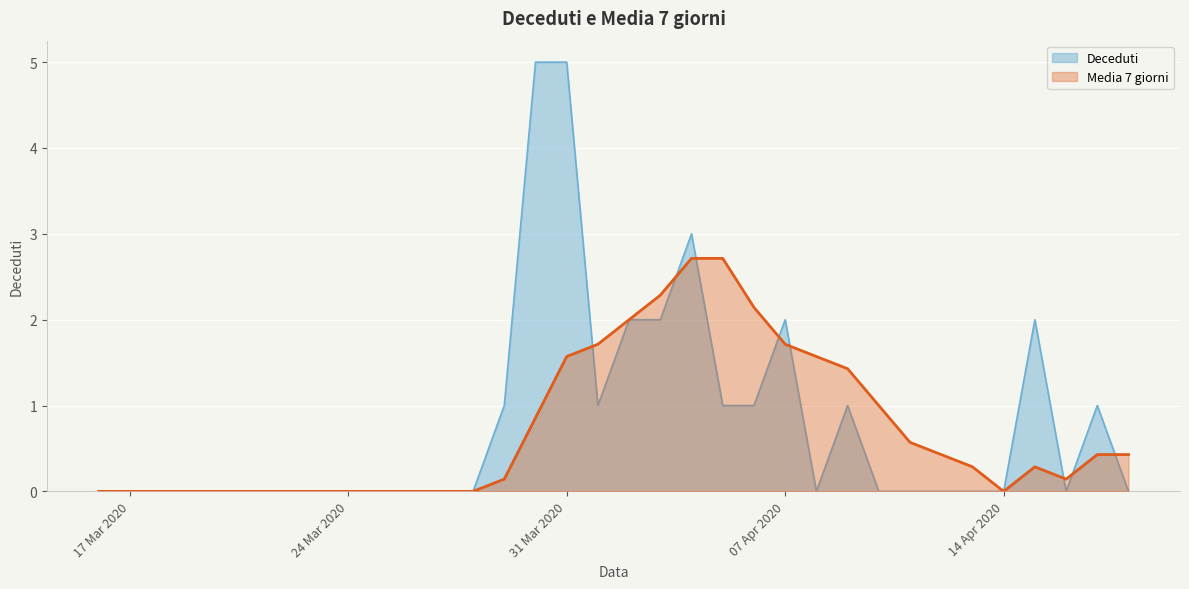

How many series are shown in this chart?

2